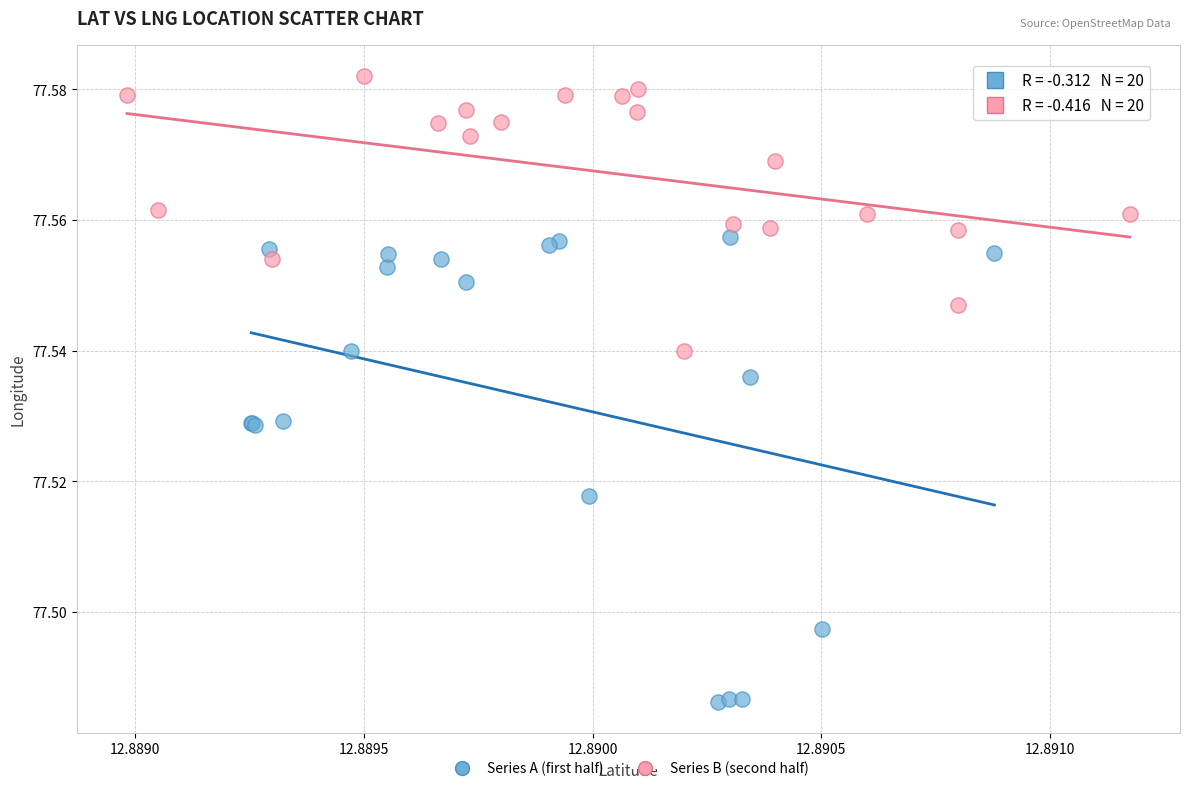

Which series contains the highest Y value?

Series B (second half)